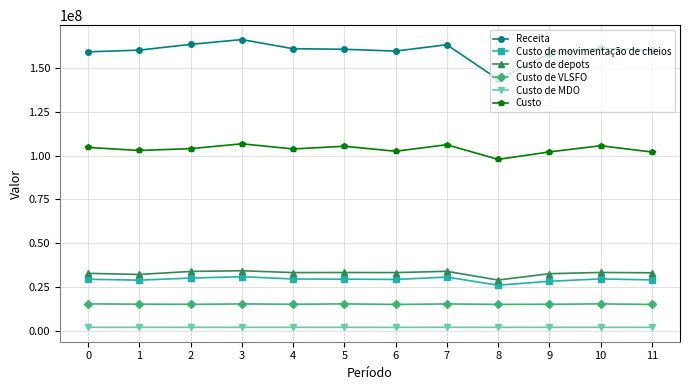

True or false: Receita has more than 1 points higher than both neighbors.

True